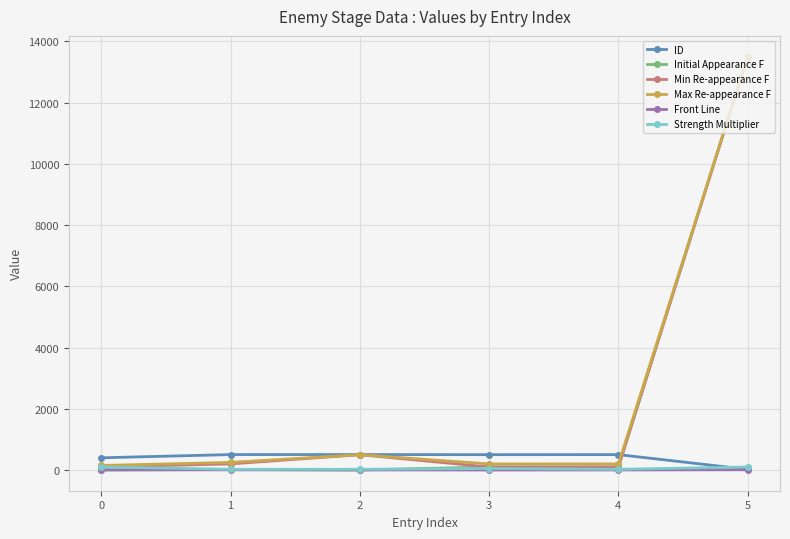

What is the value of the Max Re-appearance F point at the 2nd from the left?

250